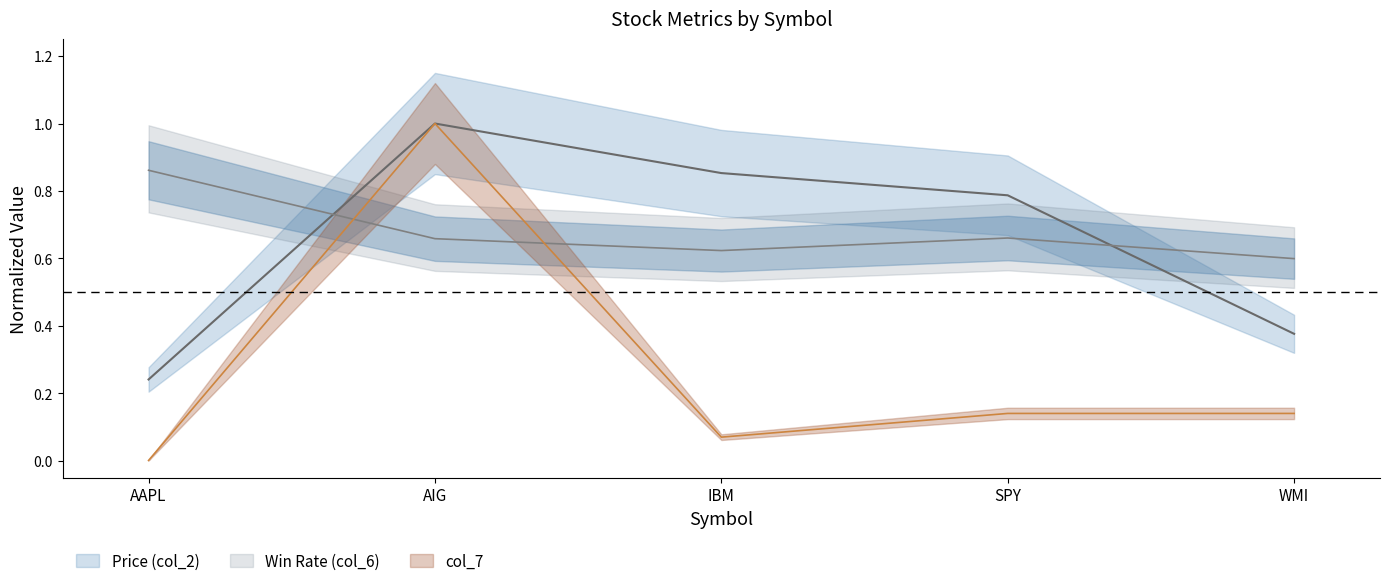

Which has a higher value, WMI or AAPL?

WMI